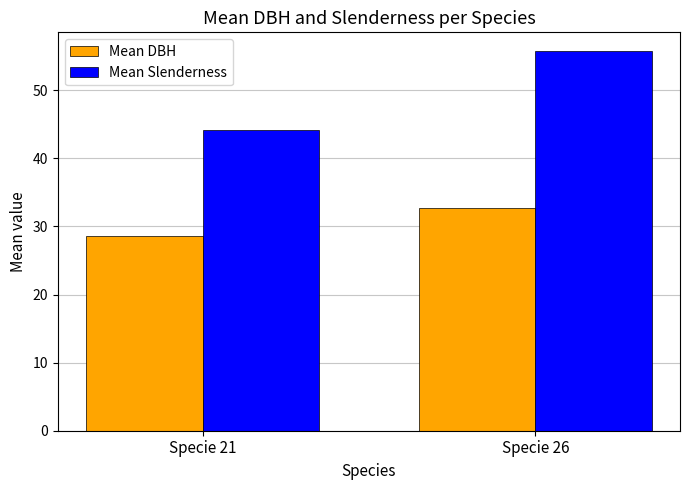

The Mean Slenderness series shows 44.1 at Specie 21. True or false?

True